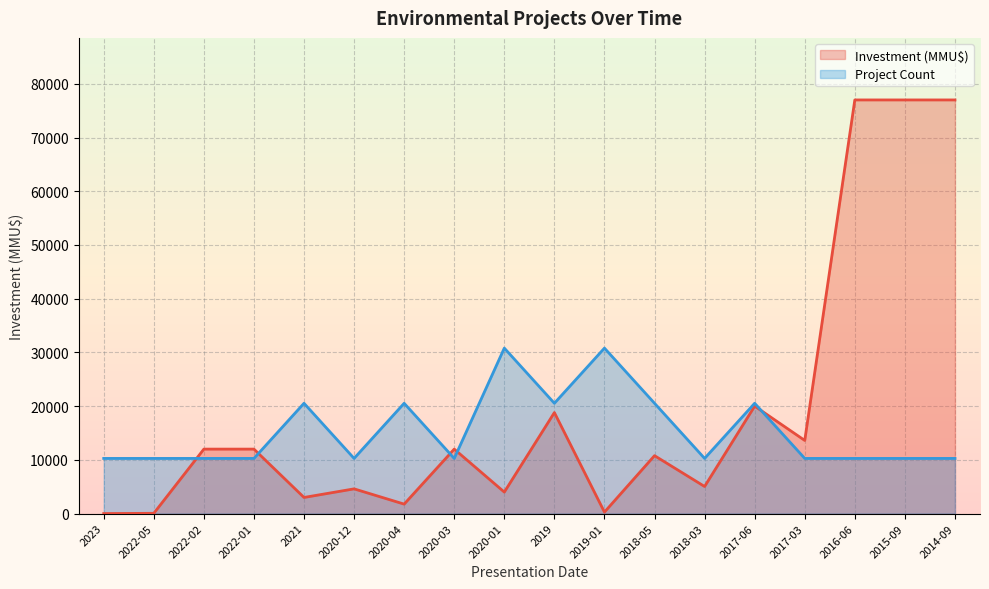

What is the difference between the maximum and second lowest values in the Project Count series?

20533.3